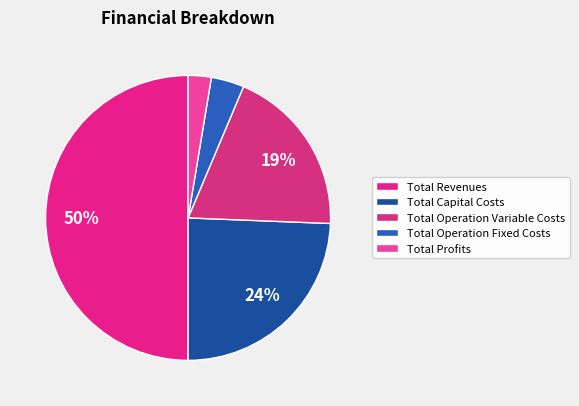

What percentage is NOT represented by Total Profits?

97.4%